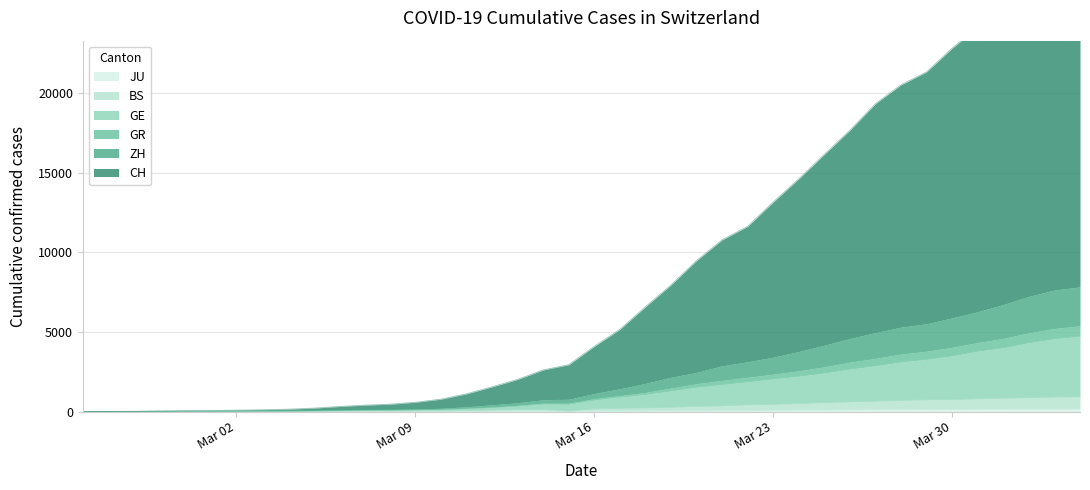

The ZH series shows 1140 at 18. True or false?

False